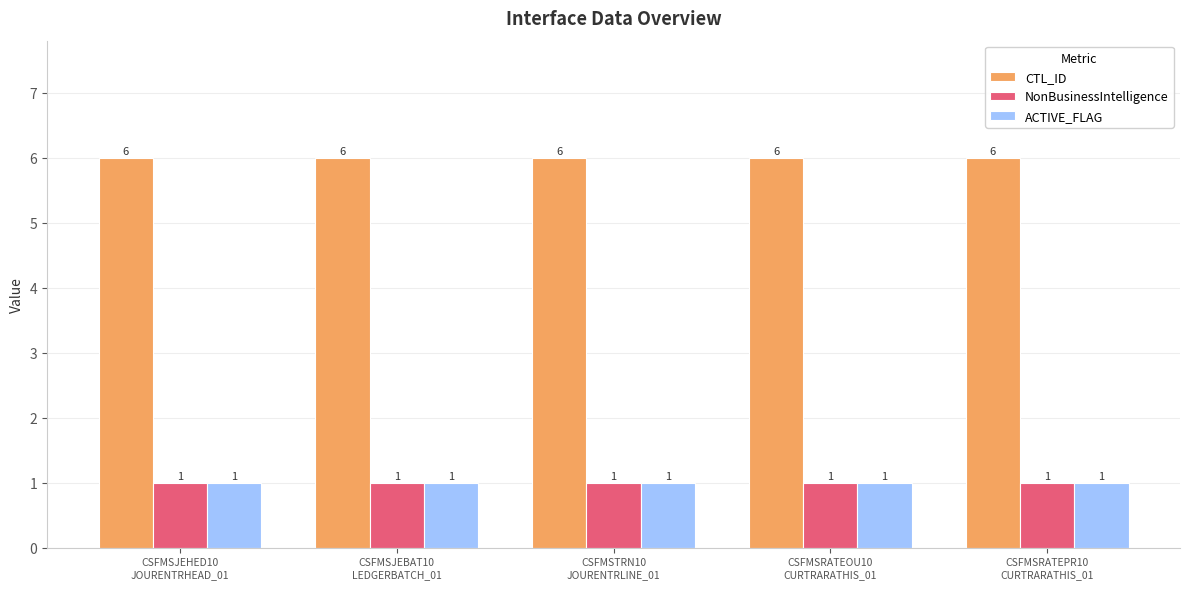

Reading left to right, extract all data points from this chart.

CTL_ID: 6	6	6	6	6
NonBusinessIntelligence: 1	1	1	1	1
ACTIVE_FLAG: 1	1	1	1	1